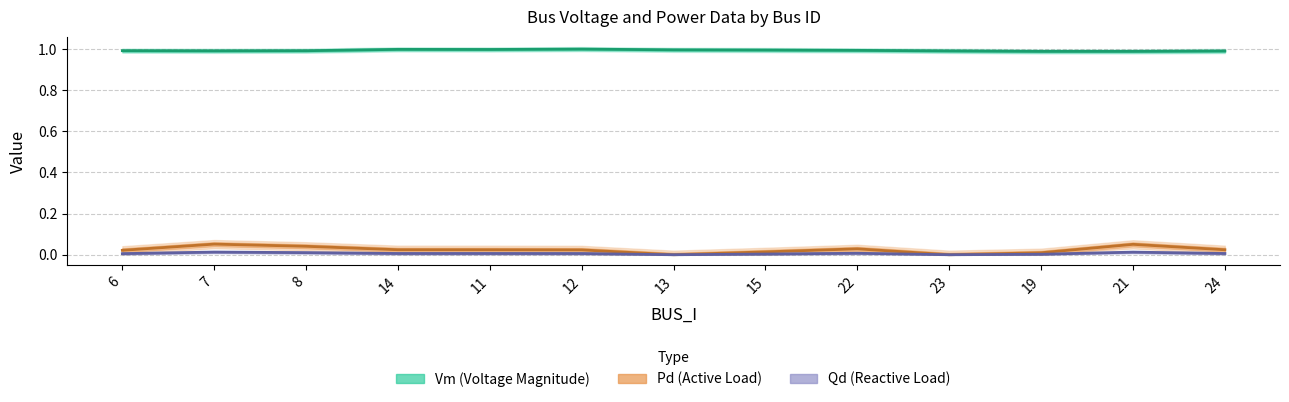

Where is the first local maximum for Qd (Reactive Load)?

7